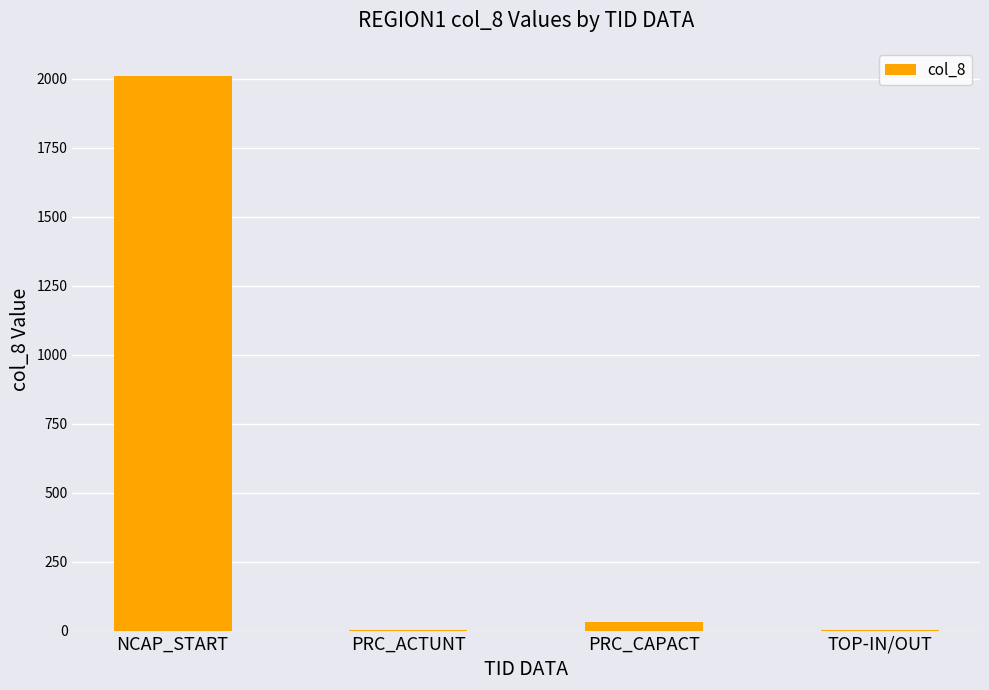

What is the change in value from NCAP_START to PRC_CAPACT?

-1980.5